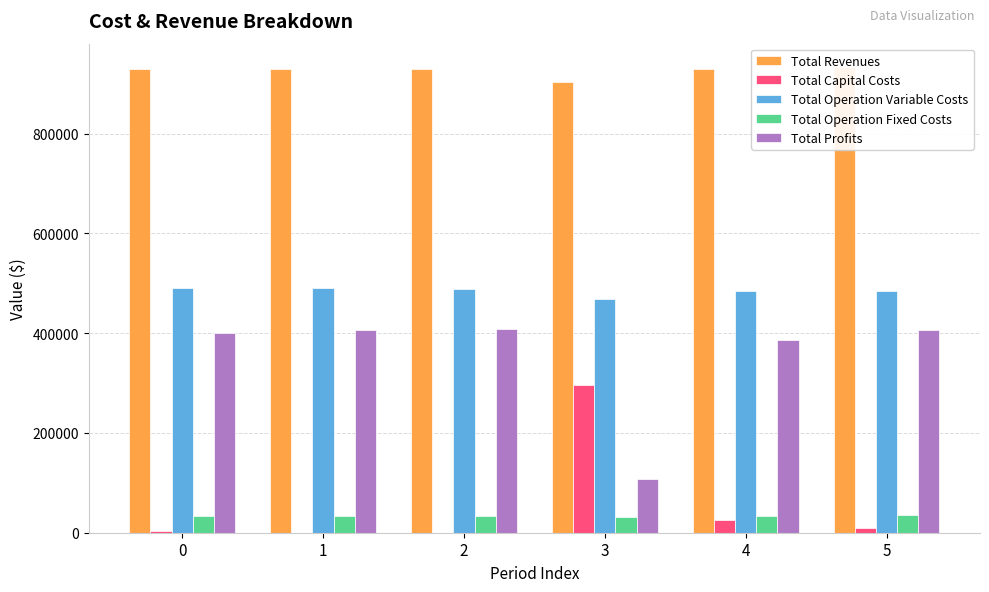

Which series has the widest spread of values?

Total Profits